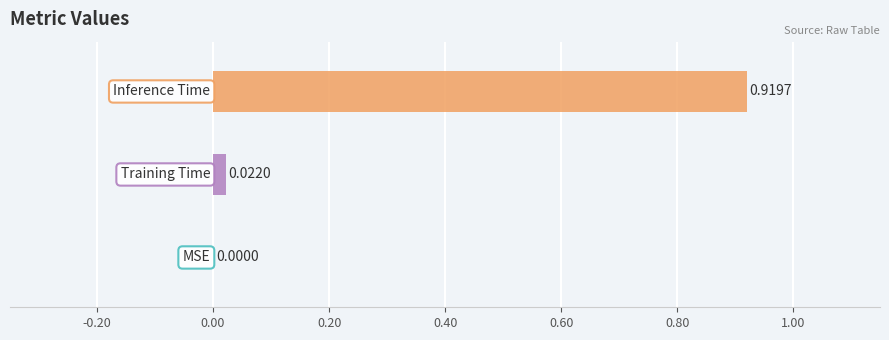

What is the greatest value displayed?

0.9